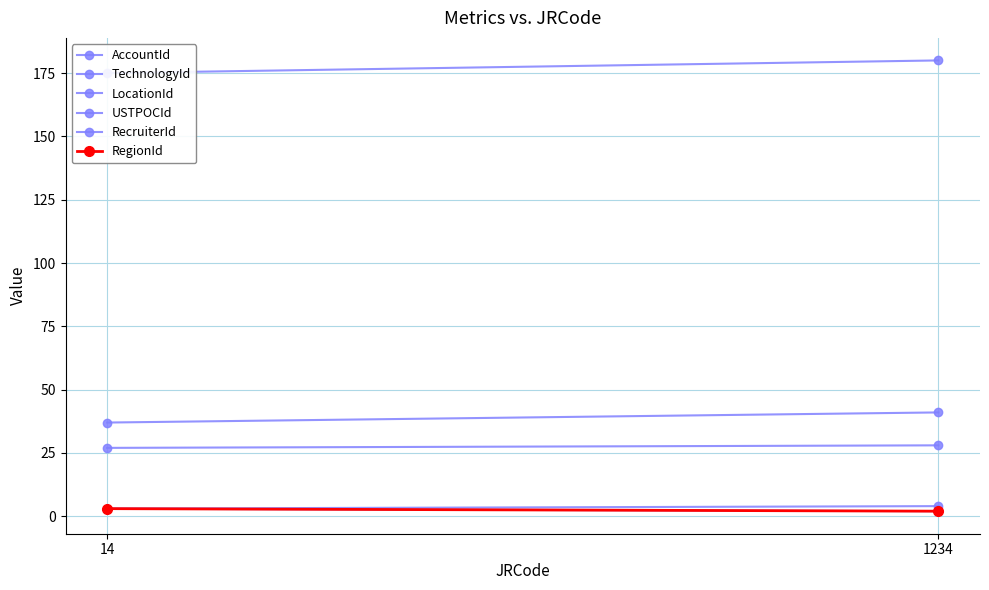

Count the RecruiterId values in the range 27 to 28.

2